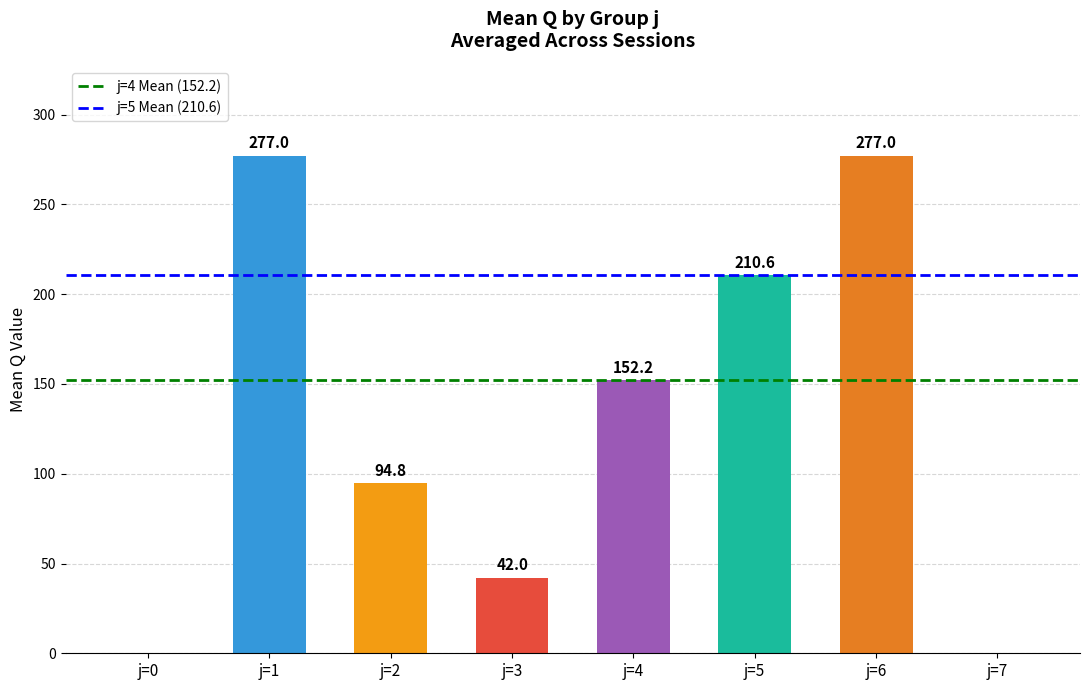

The chart shows a value of 0.0 at j=7. True or false?

True